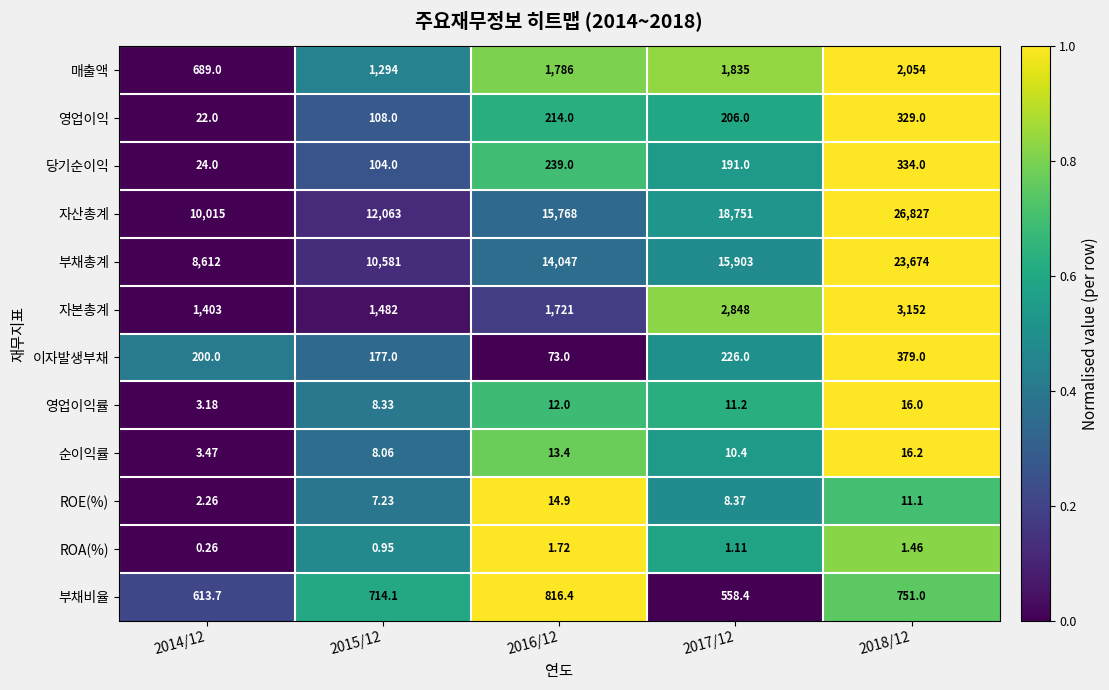

Which series has the widest spread of values?

자산총계